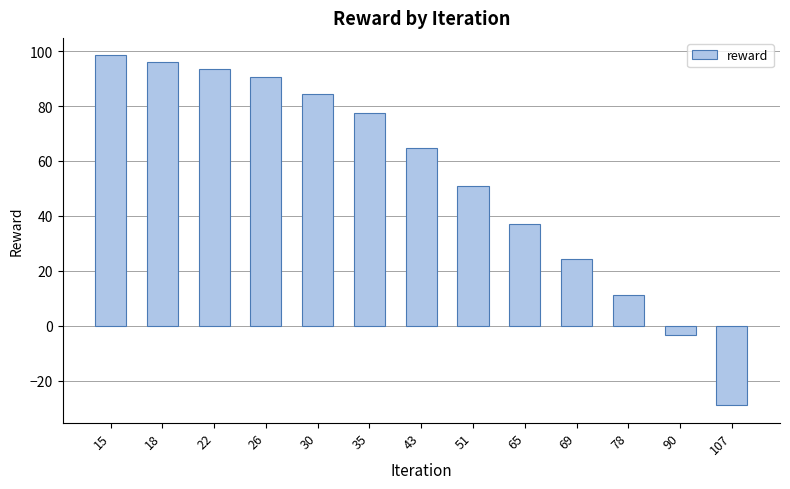

At which label is the value closest to 34?

65